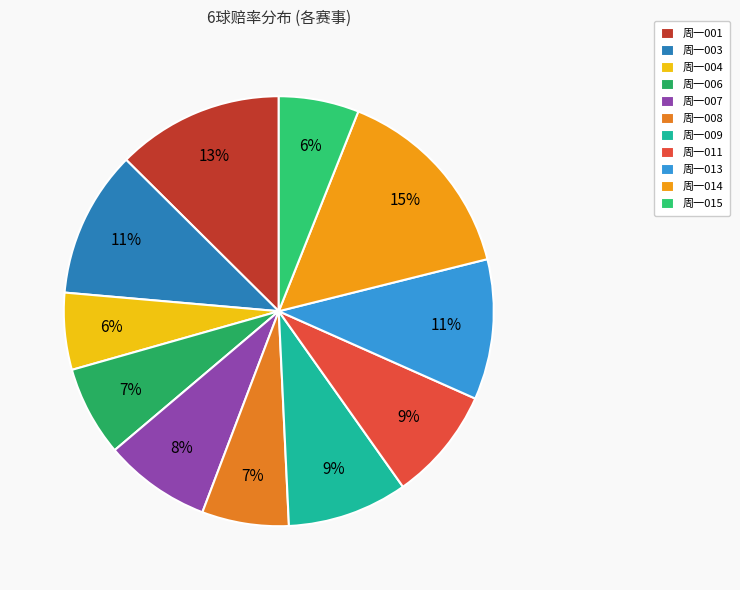

What percentage is the 周一011 slice, to the nearest percent?

9%